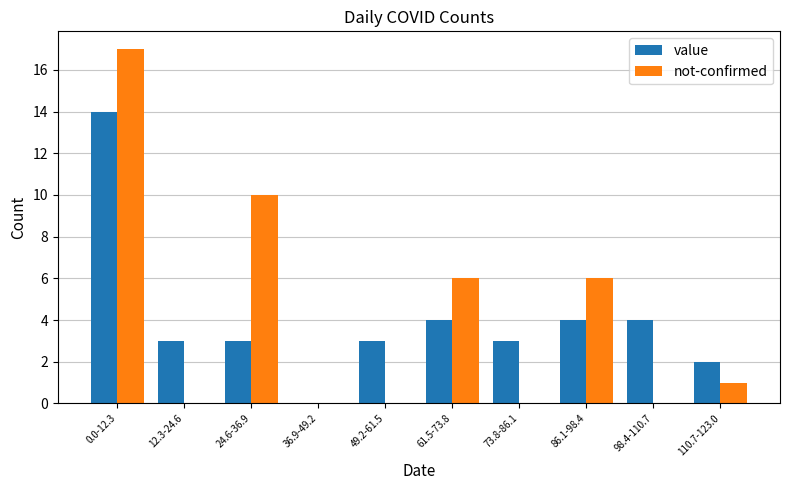

Is the value of not-confirmed at 98.4-110.7 greater than the value of value at 98.4-110.7?

No